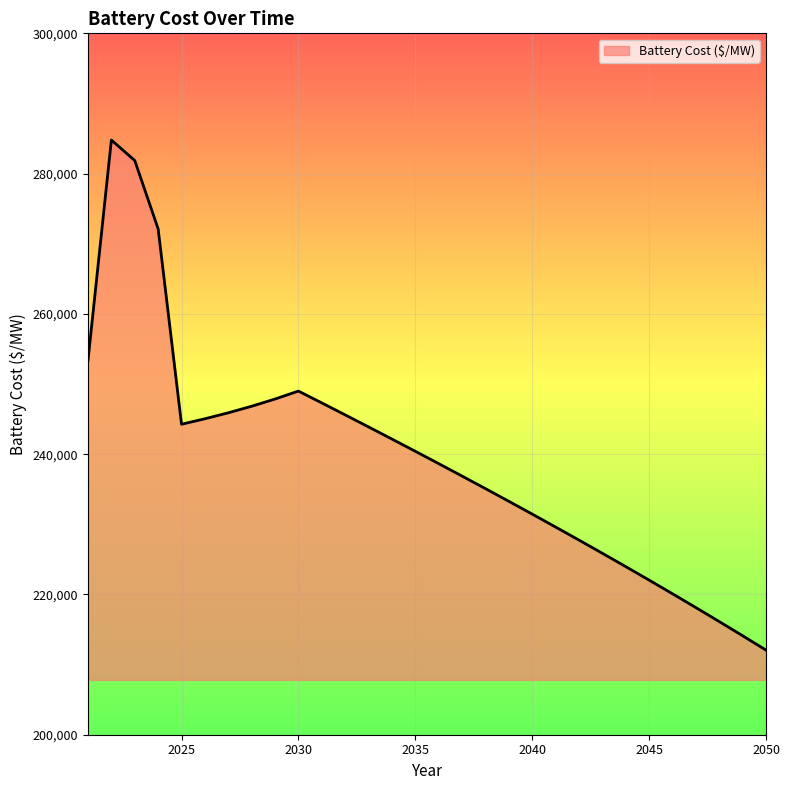

Count the number of values greater than 240409.

15